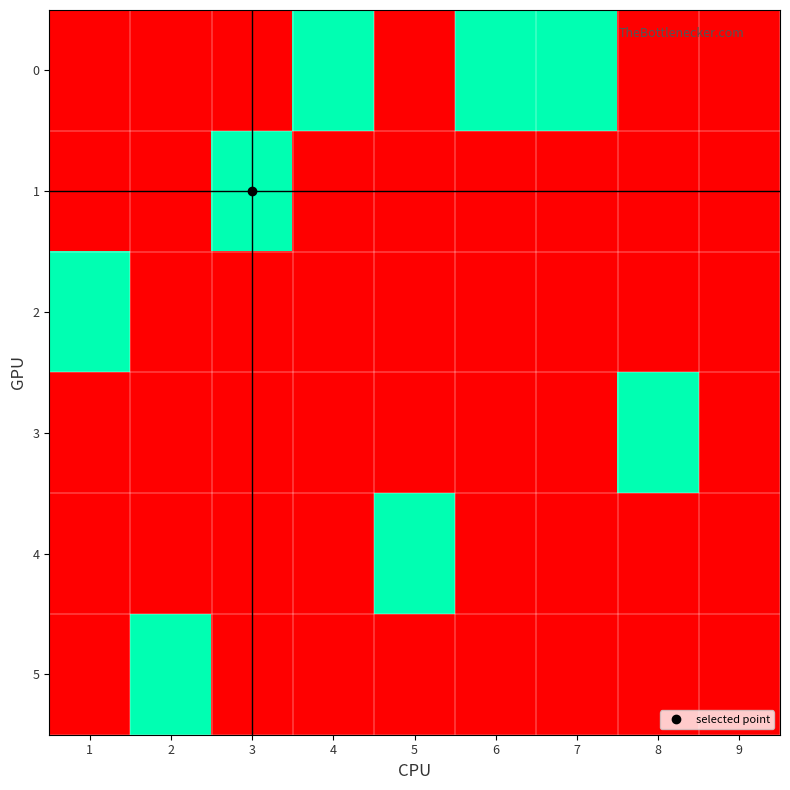

How many distinct data groups are displayed?

6